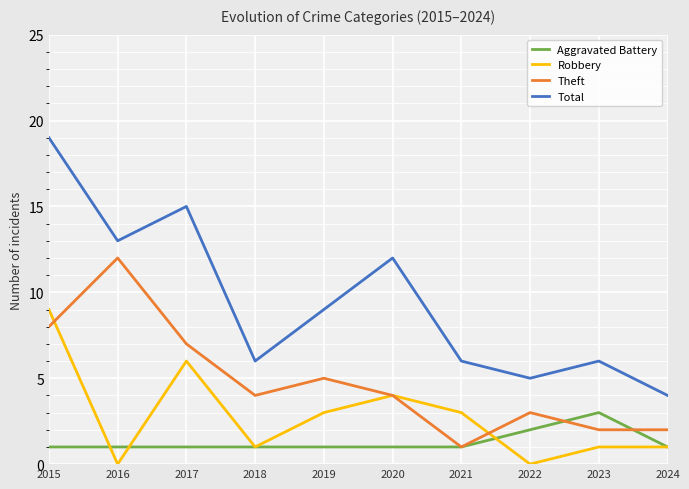

What is the maximum value for Theft?

12